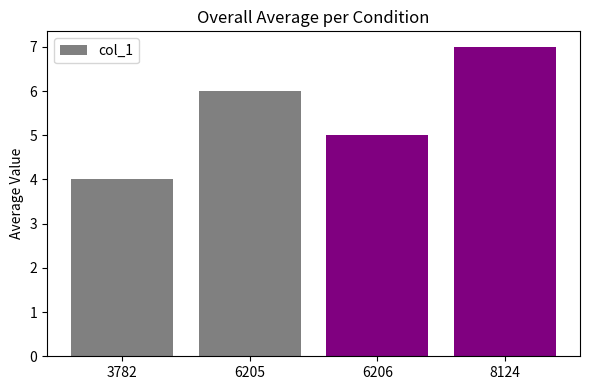

At which category does the chart reach its minimum across all series?

3782